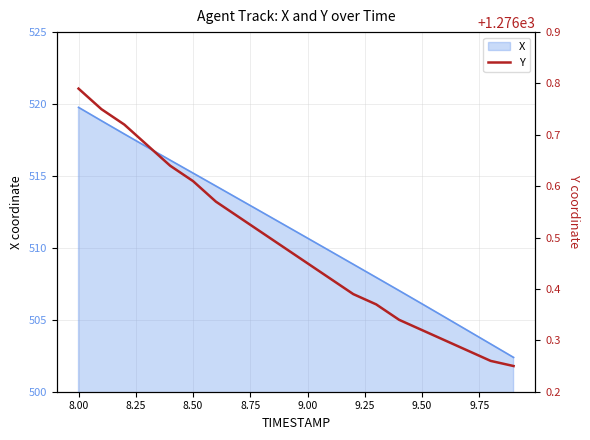

True or false: X has a value of 519.8 at 8.00.

True